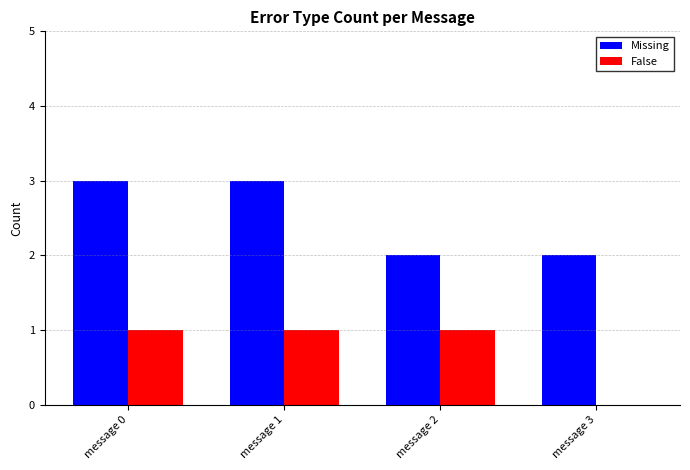

What is the sum of all Missing values?

10